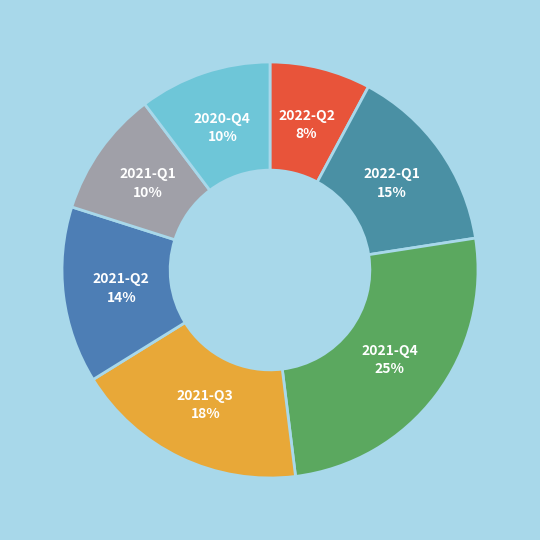

Between 2021-Q4 and 2022-Q2, which is larger?

2021-Q4